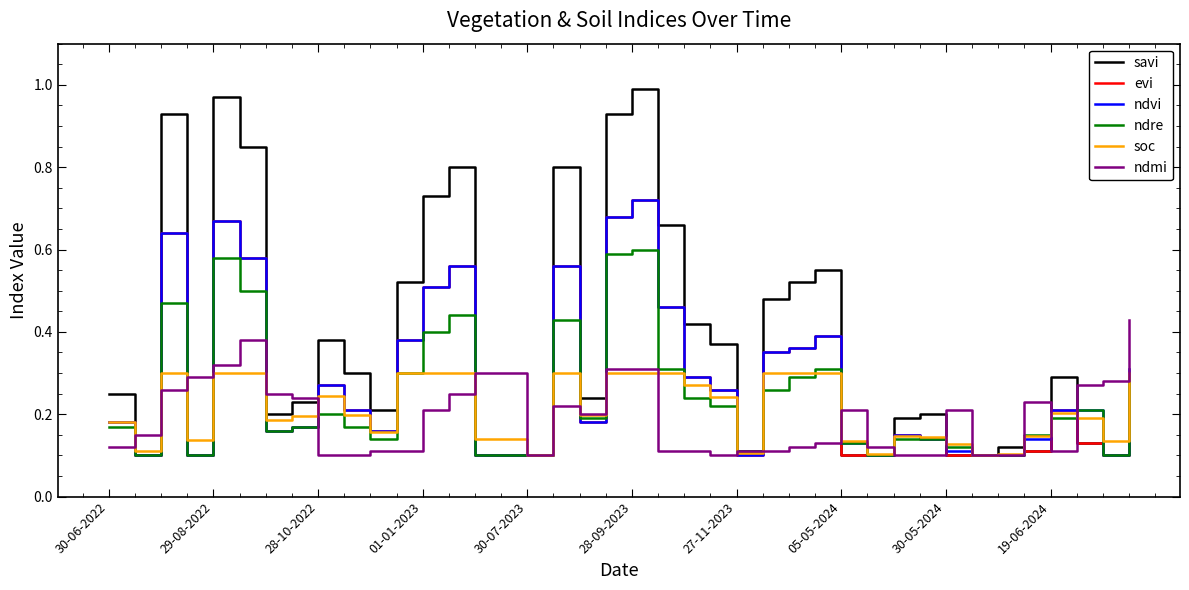

Which series has the largest range (max minus min)?

savi